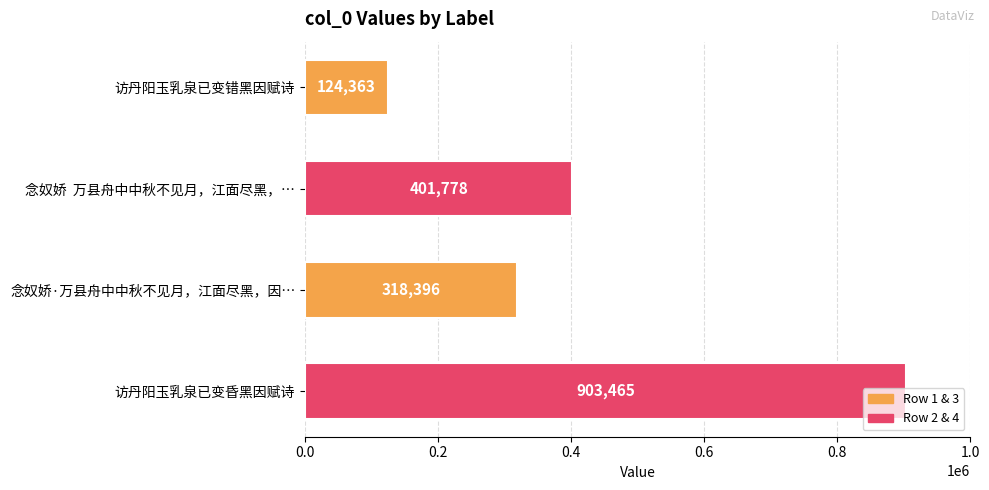

Where is the data nearest to the value 513914?

念奴娇  万县舟中中秋不见月，江面尽黑，…